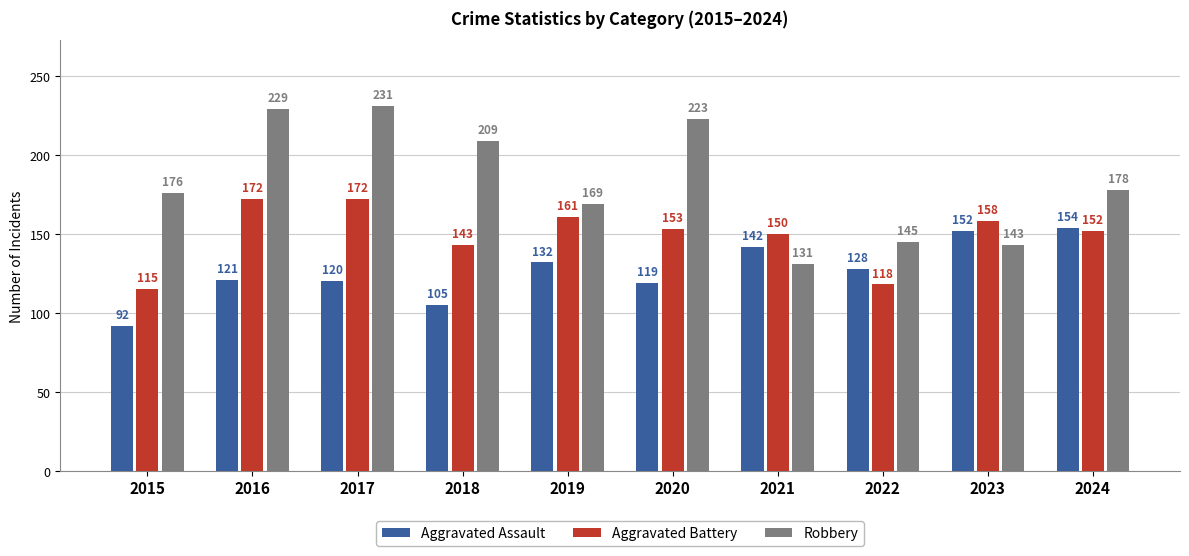

What are all the series names shown in the legend?

Aggravated Assault, Aggravated Battery, Robbery